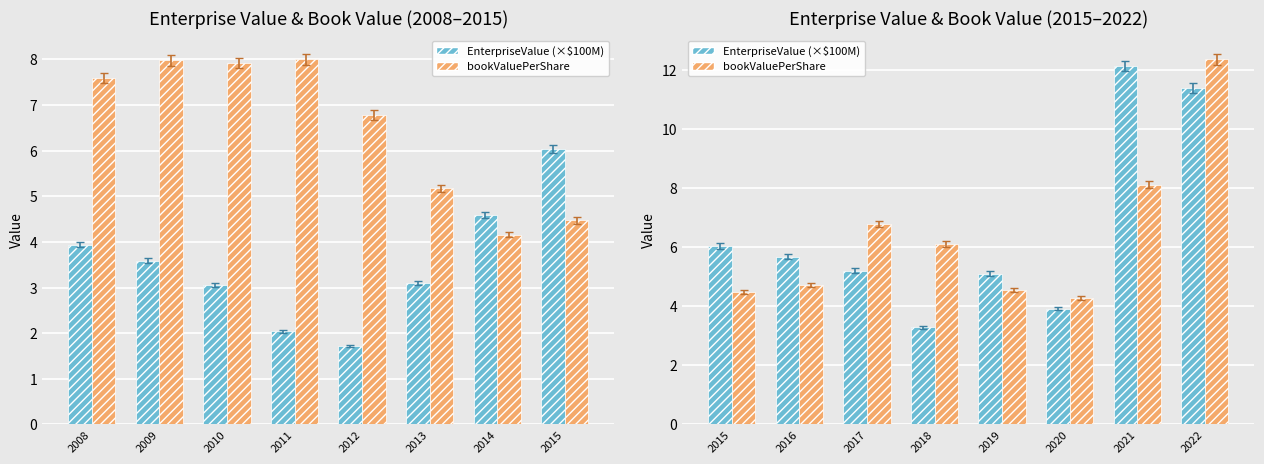

Which has a higher value, 2015 or 2019?

2015